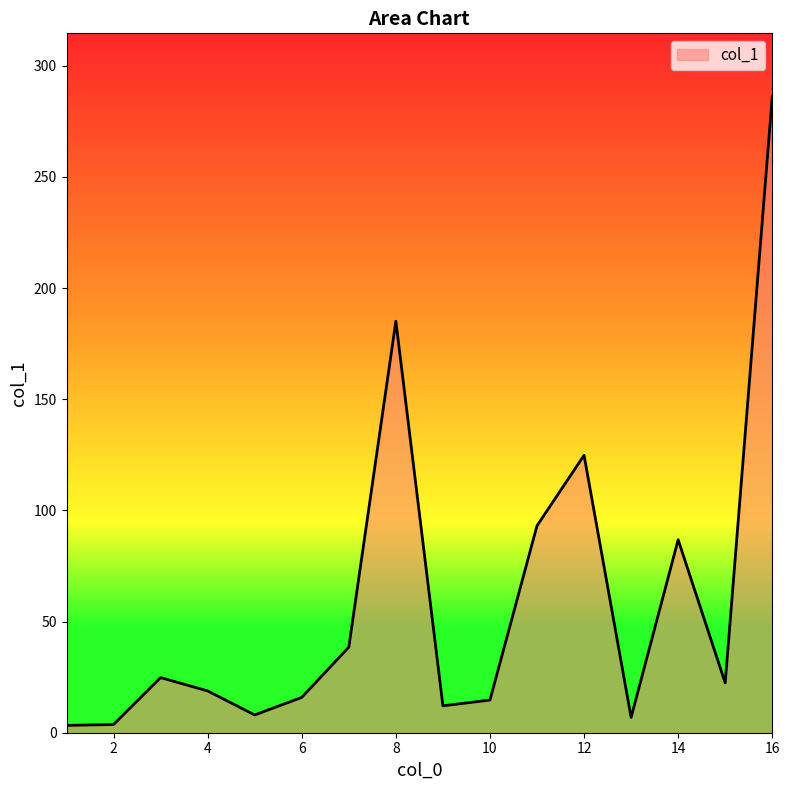

Does the chart display data point markers on the line(s)?

No